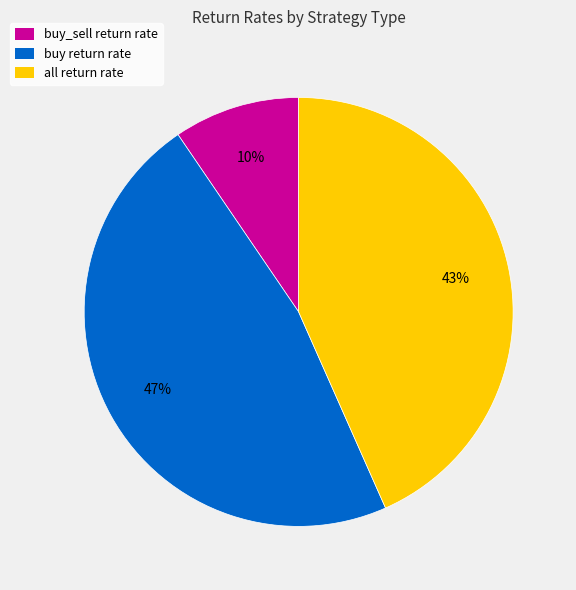

Is there a majority slice in this chart?

No